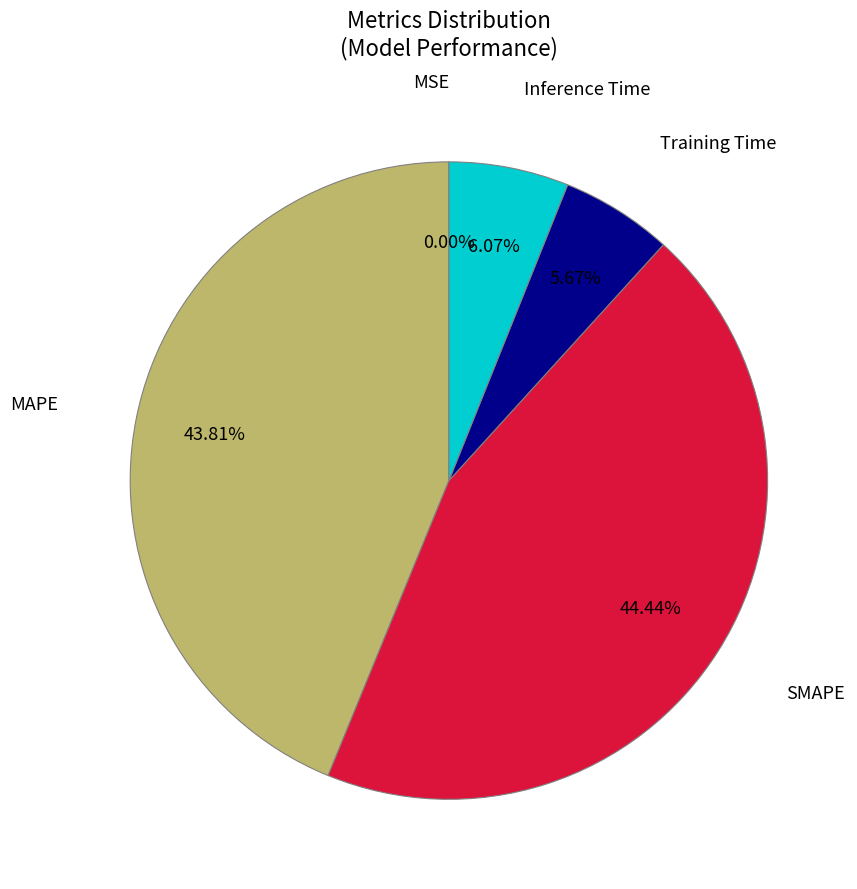

Between MAPE and Inference Time, which is larger?

MAPE